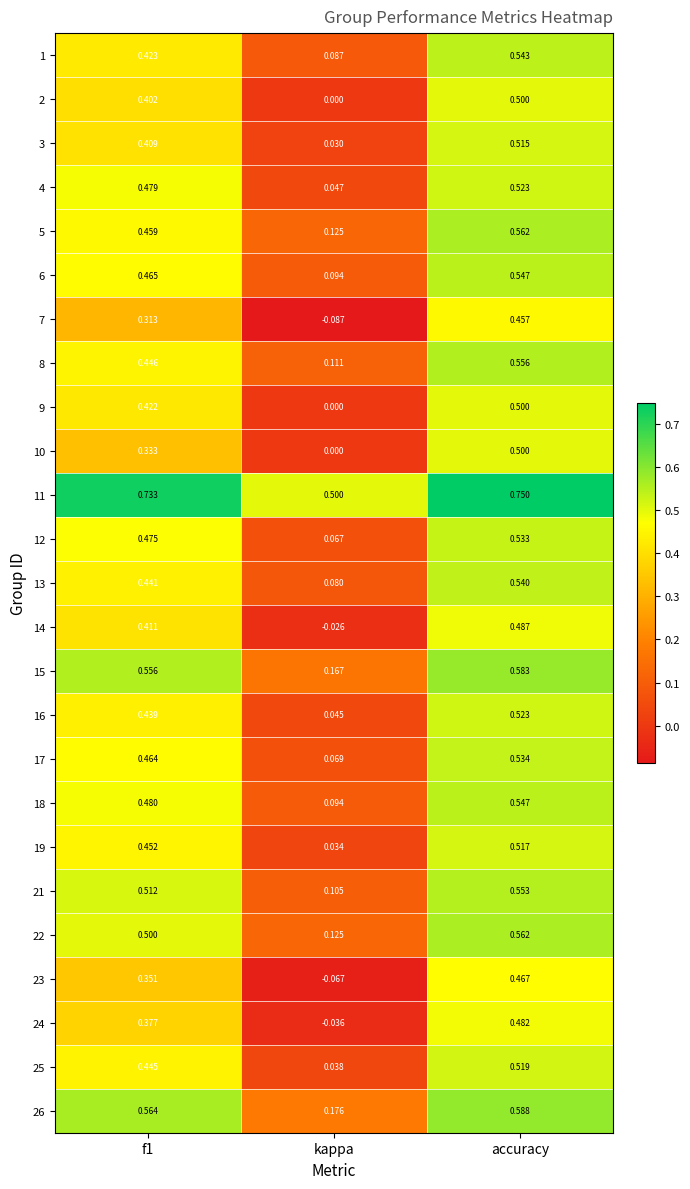

Is the value of 22 at accuracy greater than the value of 16 at kappa?

Yes